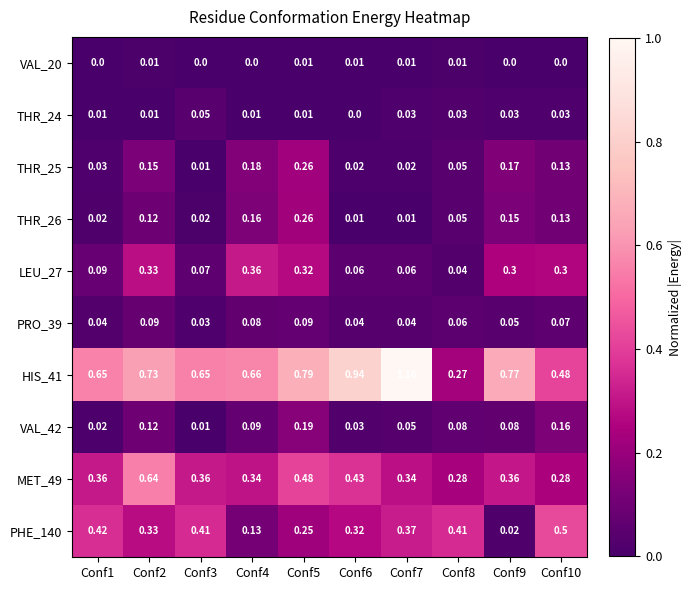

Is the value of HIS_41 at Conf6 greater than the value of LEU_27 at Conf9?

Yes